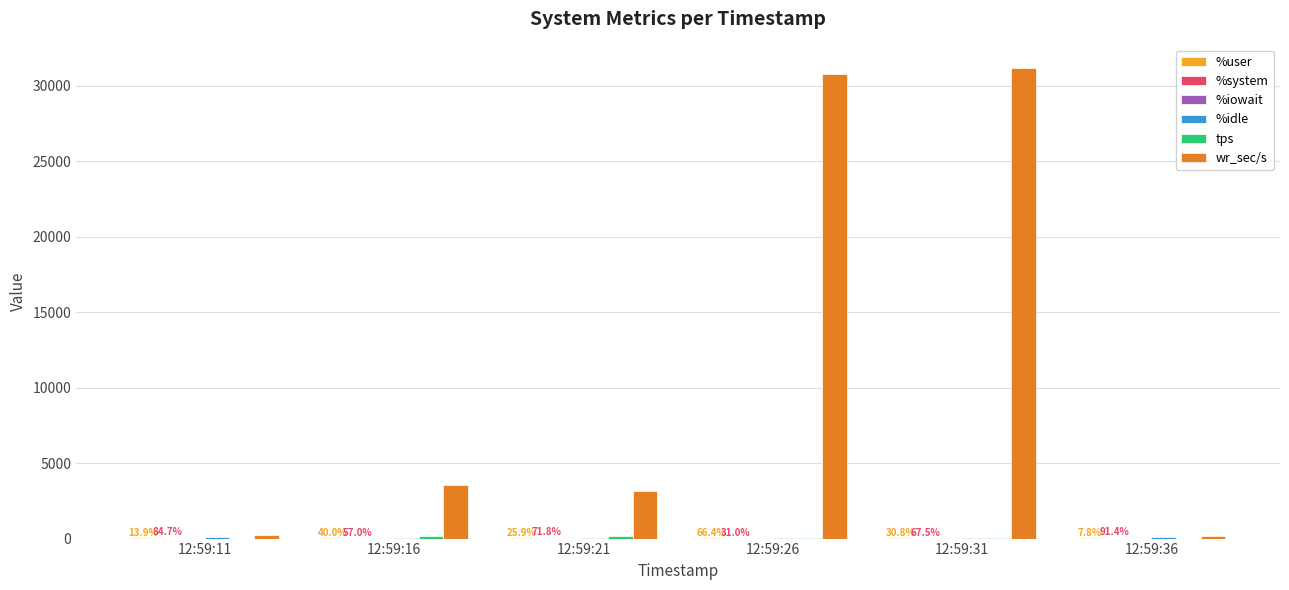

Which series has the largest total across all categories?

wr_sec/s